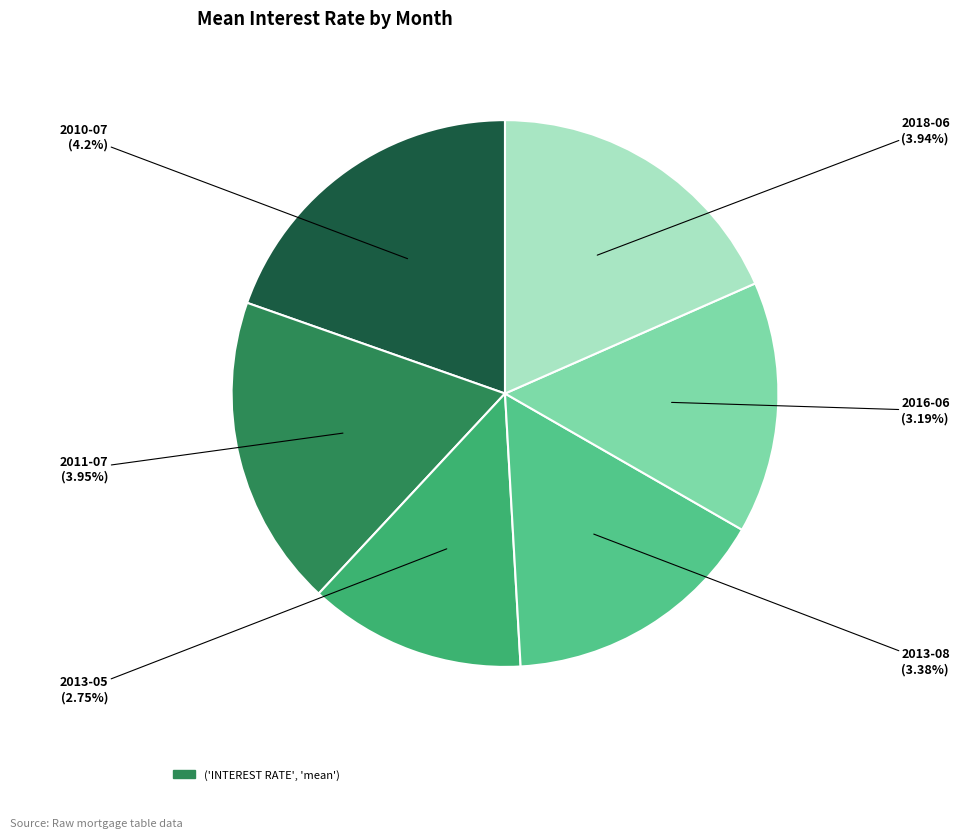

Which has a higher value, 2011-07 or 2018-06?

2011-07